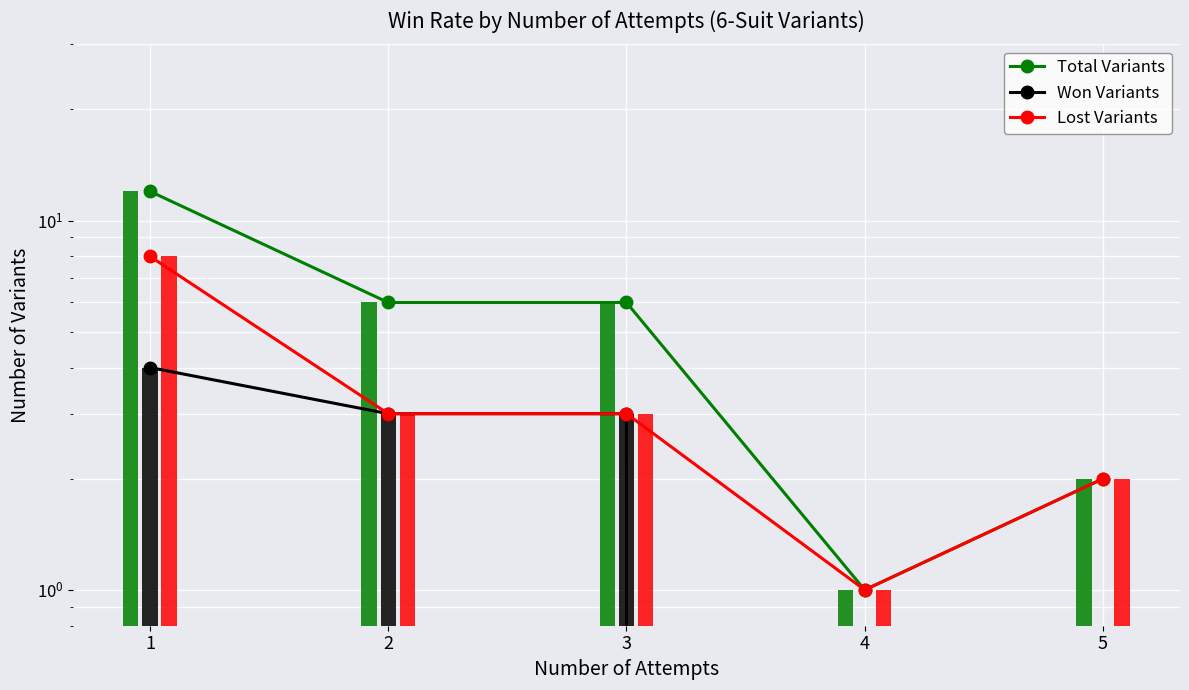

Which series has the largest range (max minus min)?

Total Variants